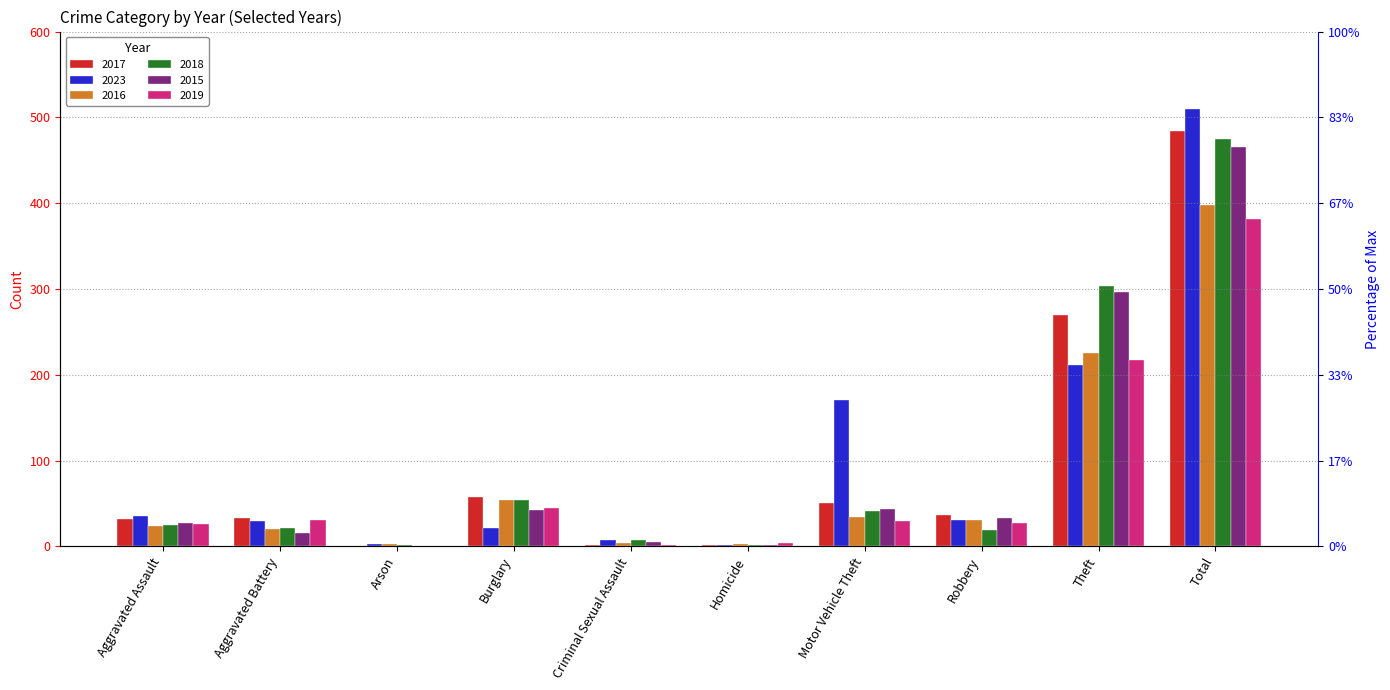

What is the difference between the 2018 values at Robbery and Aggravated Assault?

6